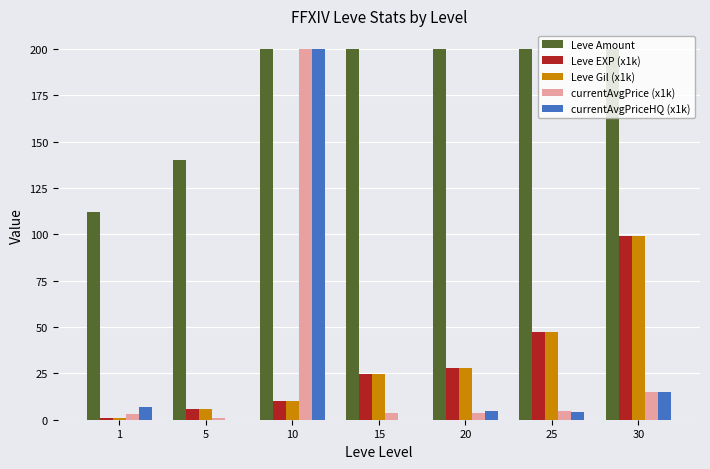

How many data points does each series have?

7